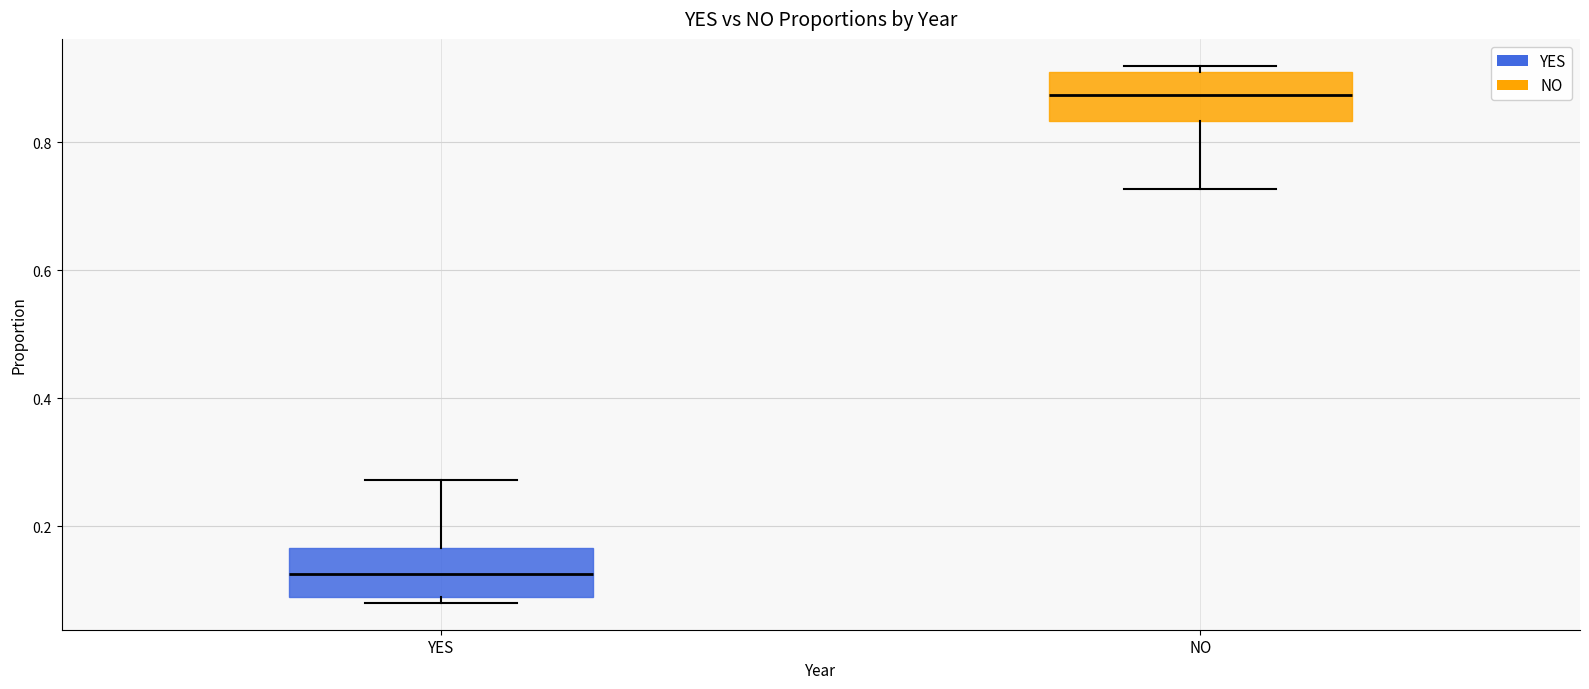

Reading left to right, read every box against the y-axis: the position of its median line, the range the box covers, and the ends of its whiskers. The values are not printed on the chart, so give them approximately, as read against the axis.

YES: median 0.12, box 0.08 to 0.16, whiskers 0.08 (just below the box's lower edge) to 0.28
NO: median 0.88, box 0.84 to 0.92, whiskers 0.72 to 0.92 (just above the box's upper edge)